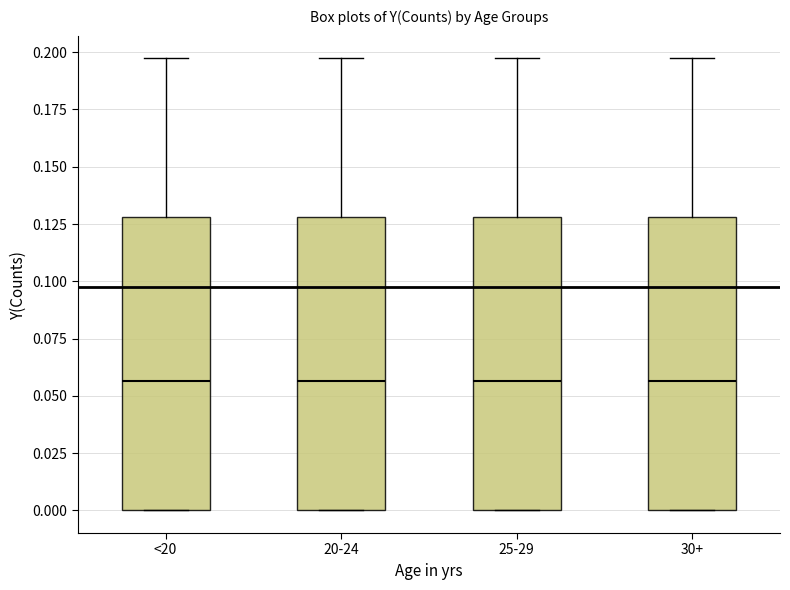

Reading left to right, read every box against the y-axis: the position of its median line, the range the box covers, and the ends of its whiskers. The values are not printed on the chart, so give them approximately, as read against the axis.

<20: median 0.055, box 0.000 to 0.130, whiskers 0.000 to 0.195
20-24: median 0.055, box 0.000 to 0.130, whiskers 0.000 to 0.195
25-29: median 0.055, box 0.000 to 0.130, whiskers 0.000 to 0.195
30+: median 0.055, box 0.000 to 0.130, whiskers 0.000 to 0.195